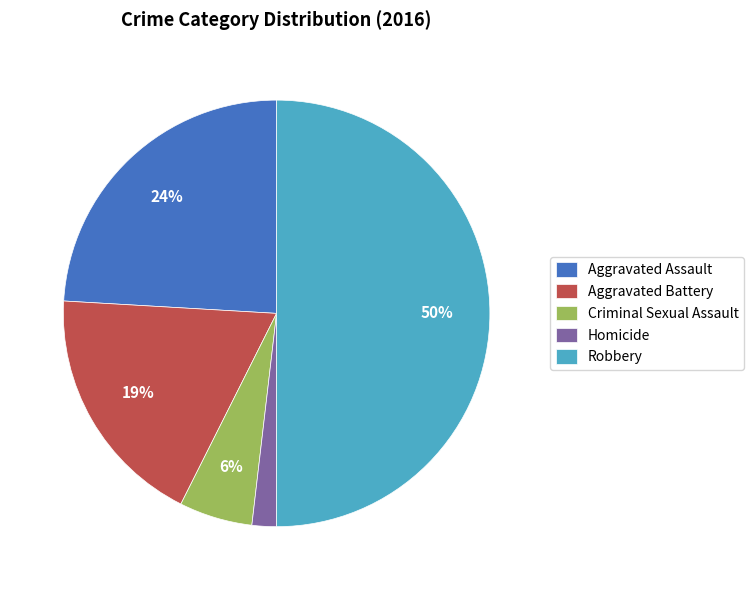

Does Criminal Sexual Assault represent more than half of the total?

No